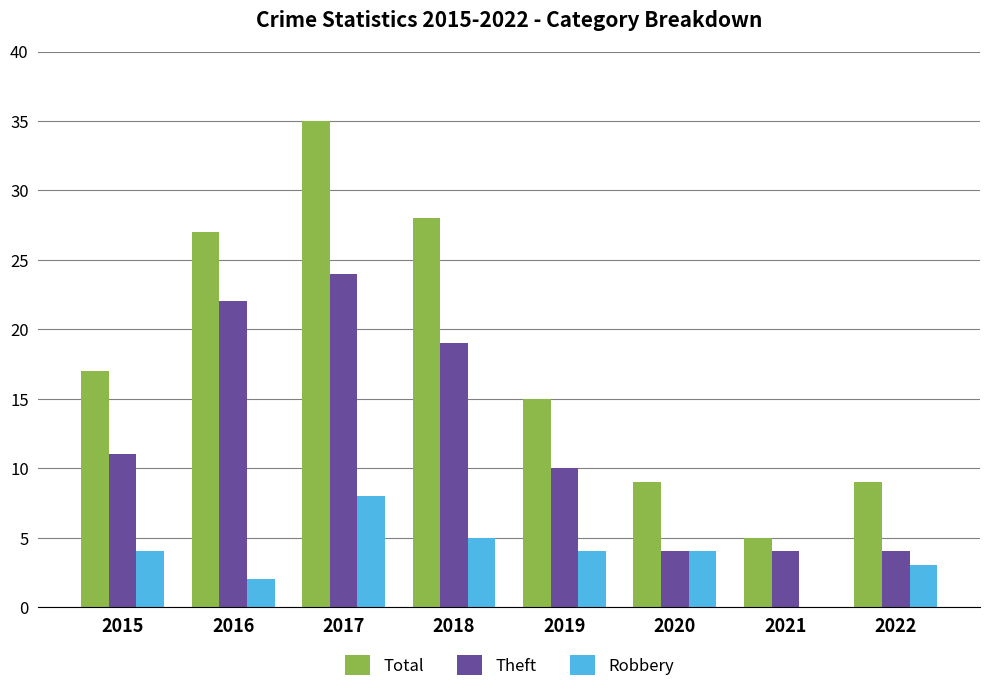

At which category is the sum across all series the highest?

2017